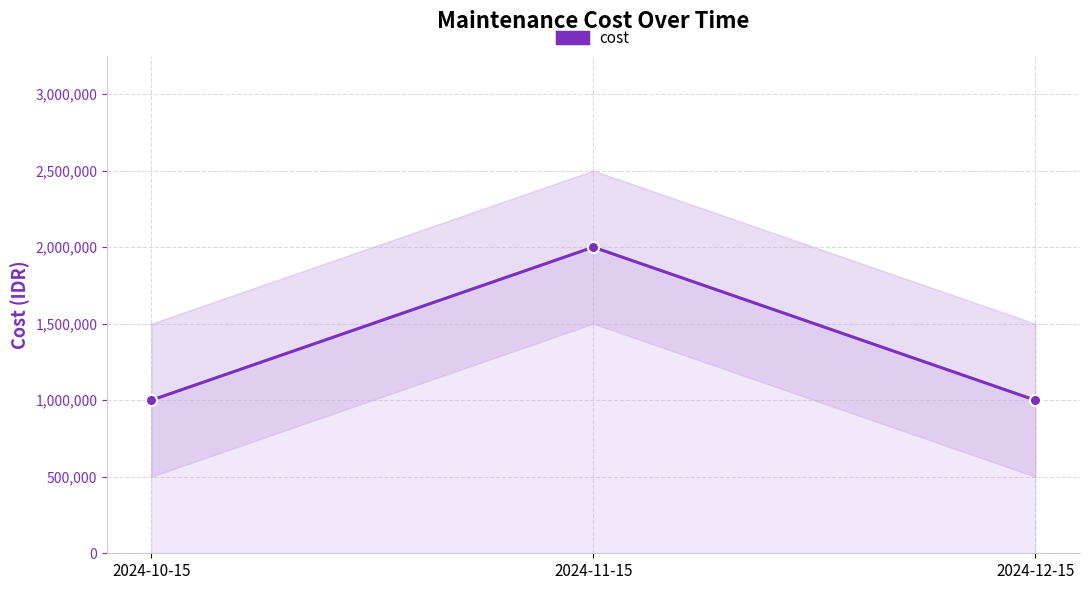

What is the value of the 3rd point from the left?

1000000